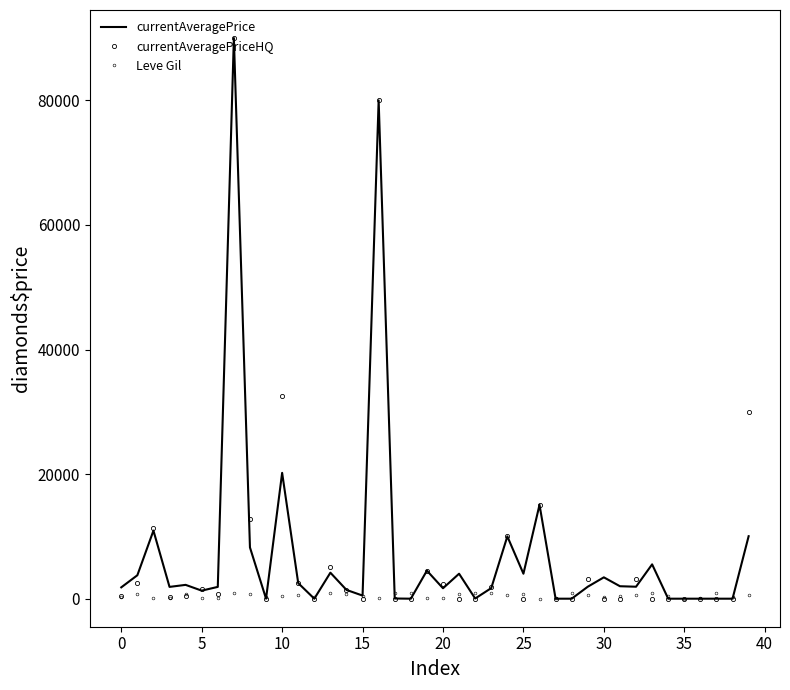

List the series in order of their peak value, highest first.

currentAveragePrice, currentAveragePriceHQ, Leve Gil